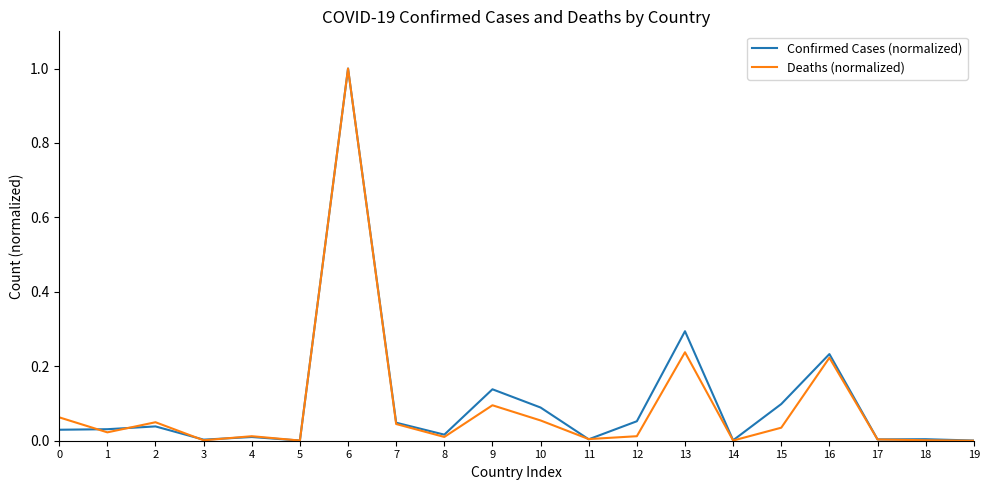

True or false: Confirmed Cases (normalized) and Deaths (normalized) cross at least once.

True